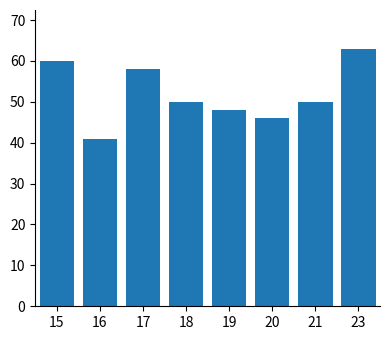

What is the average value?

52